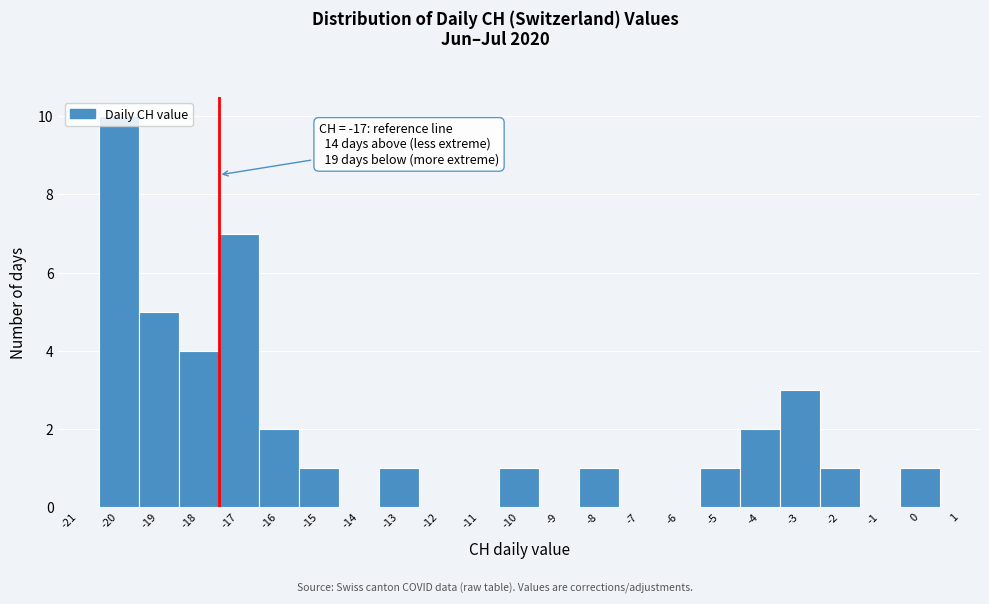

Is it true that the value at -16 is 1?

False